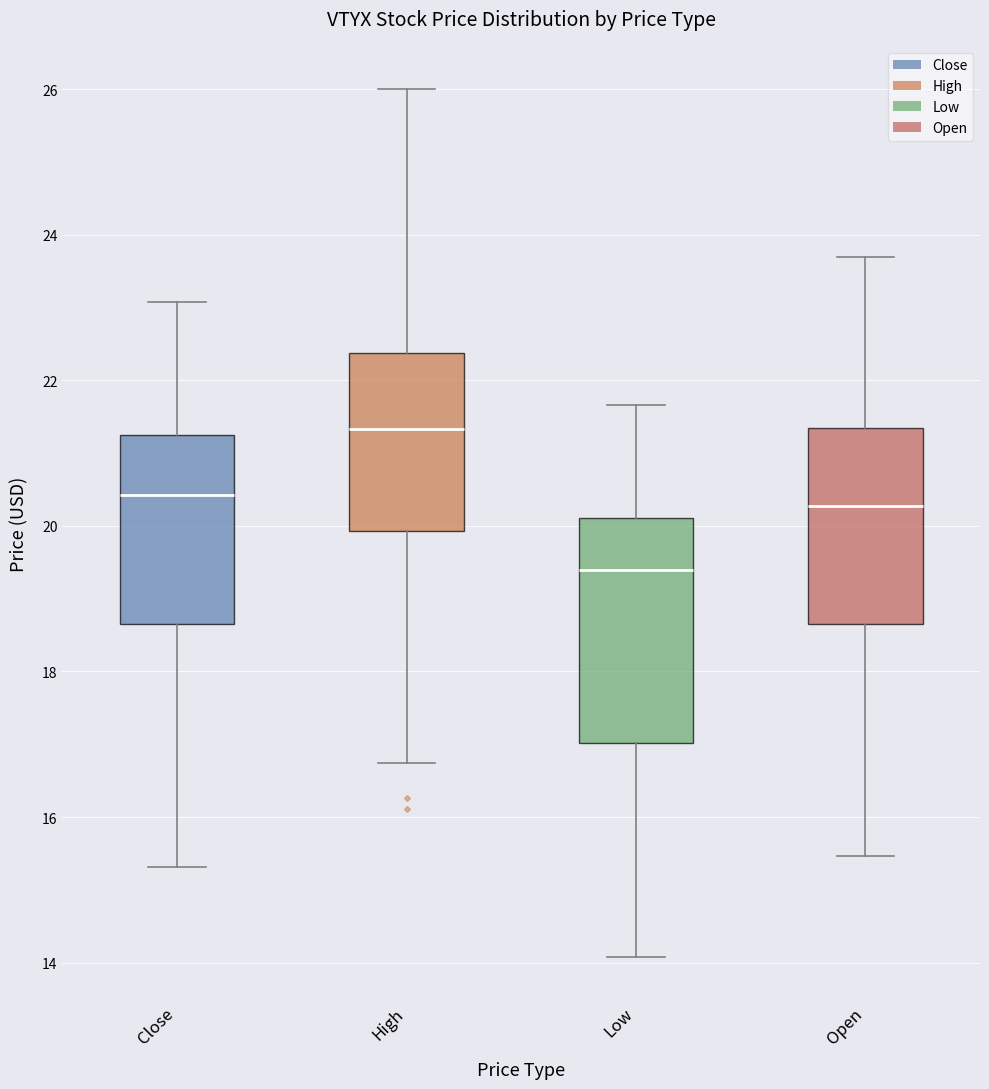

Reading left to right, transcribe this box plot: for each box, give where its median line is, the range the box spans, and where its two whiskers end, as read against the y-axis. The values are not printed on the chart, so give them approximately, as read against the axis.

Close: median 20.4, box 18.6 to 21.2, whiskers 15.4 to 23.0
High: median 21.4, box 20.0 to 22.4, whiskers 16.8 to 26.0
Low: median 19.4, box 17.0 to 20.2, whiskers 14.0 to 21.6
Open: median 20.2, box 18.6 to 21.4, whiskers 15.4 to 23.6